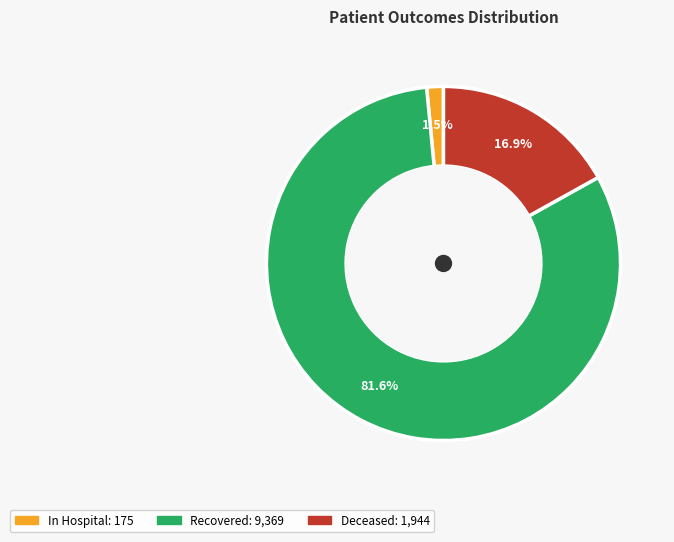

Does any single category account for the majority?

Yes